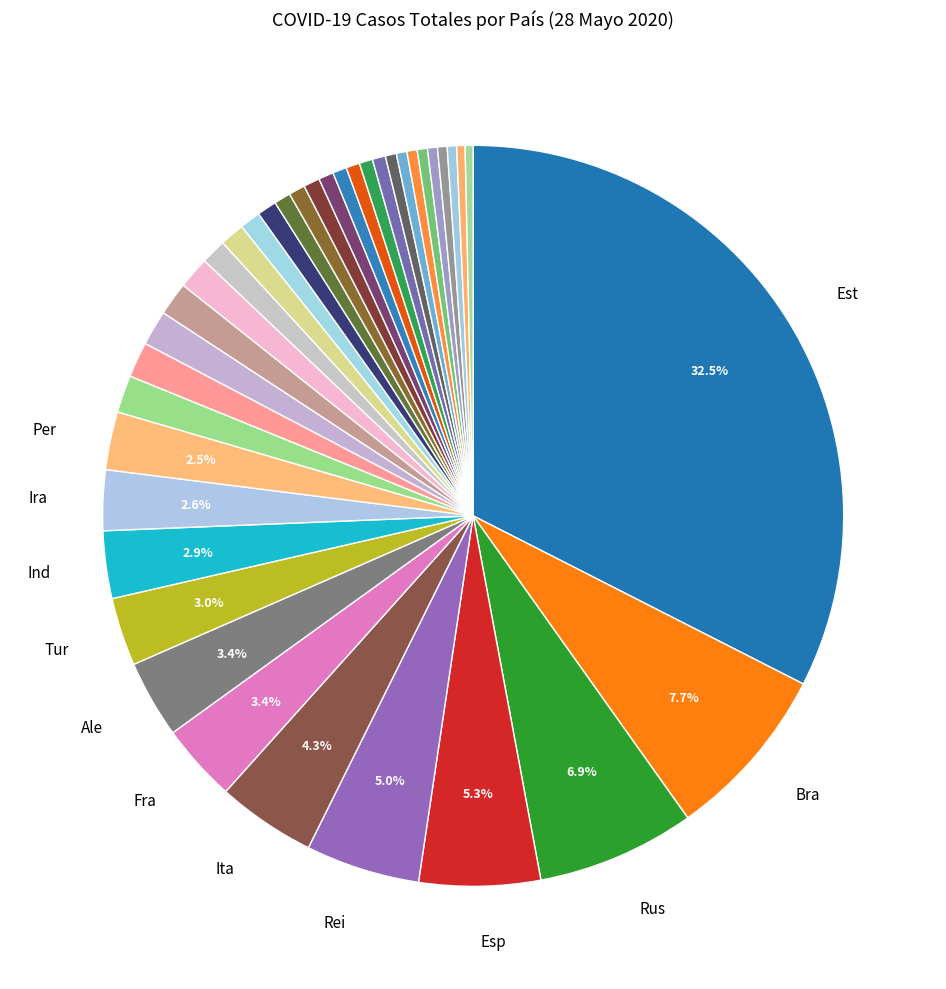

Rank the categories by value from highest to lowest.

Estados Unidos, Brasil, Rusia, España, Reino Unido, Italia, Francia, Alemania, Turquia, India, Iran, Peru, Canada, China, Chile, Arabia Saudita, Mexico, Pakistan, Belgica, Catar, Paises Bajos, Bielorrusia, Banglades, Ecuador, Suecia, Singapur, Emiratos Arabes Unidos, Portugal, Suiza, Sudafrica, Irlanda, Colombia, Indonesia, Kuwait, Polonia, Ucrania, Egipto, Rumania